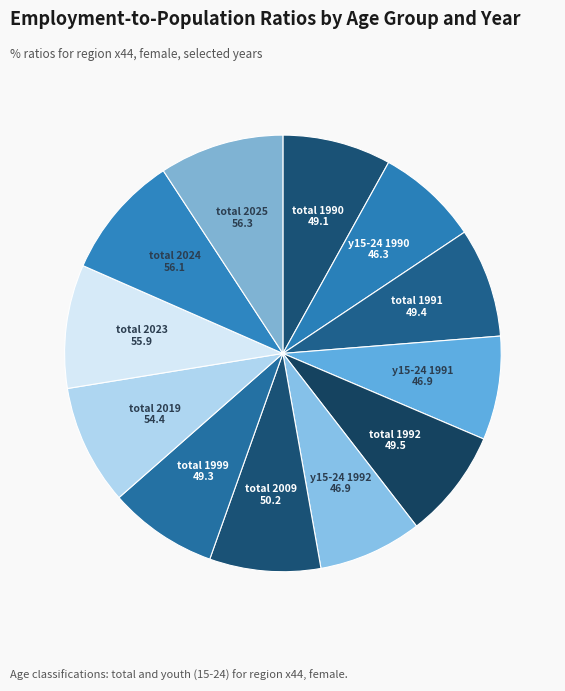

True or false: total 2019 accounts for 9% of the total.

True